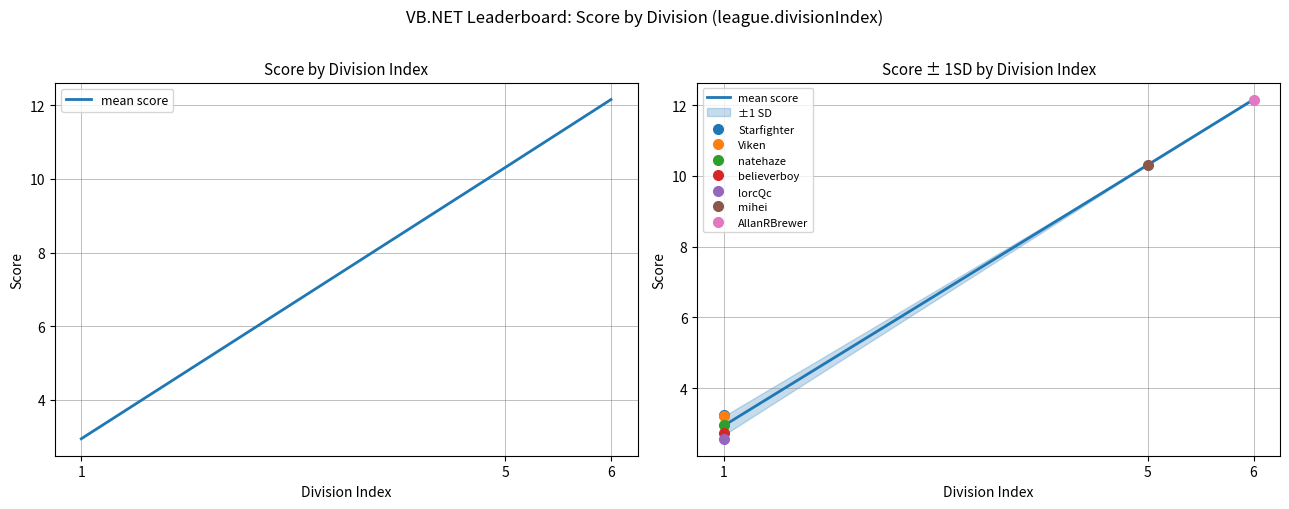

What is the change in value from 1 to 6?

+9.2